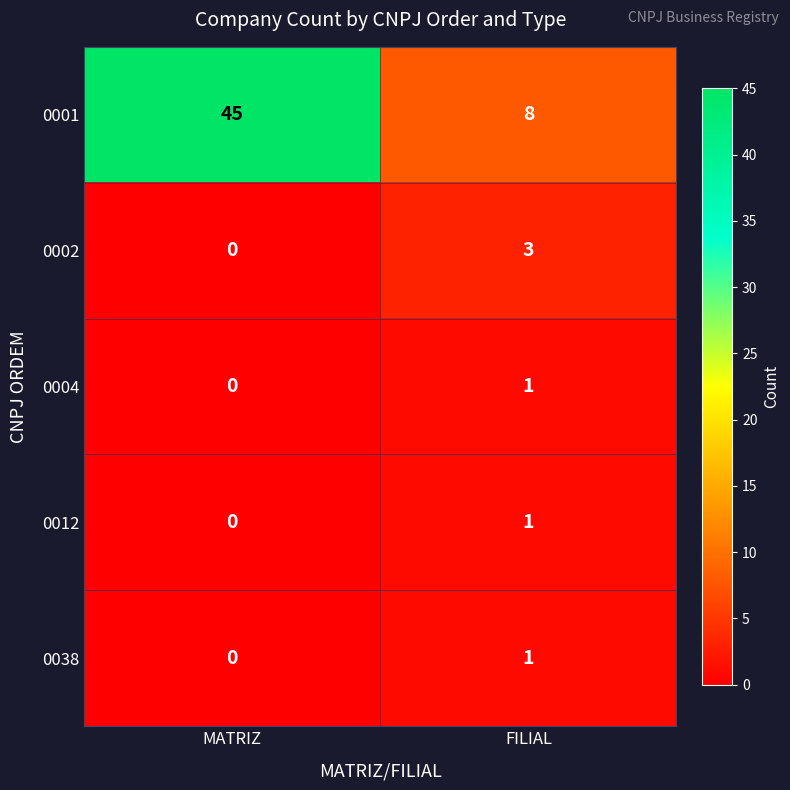

At how many categories does at least one series exceed 41?

1